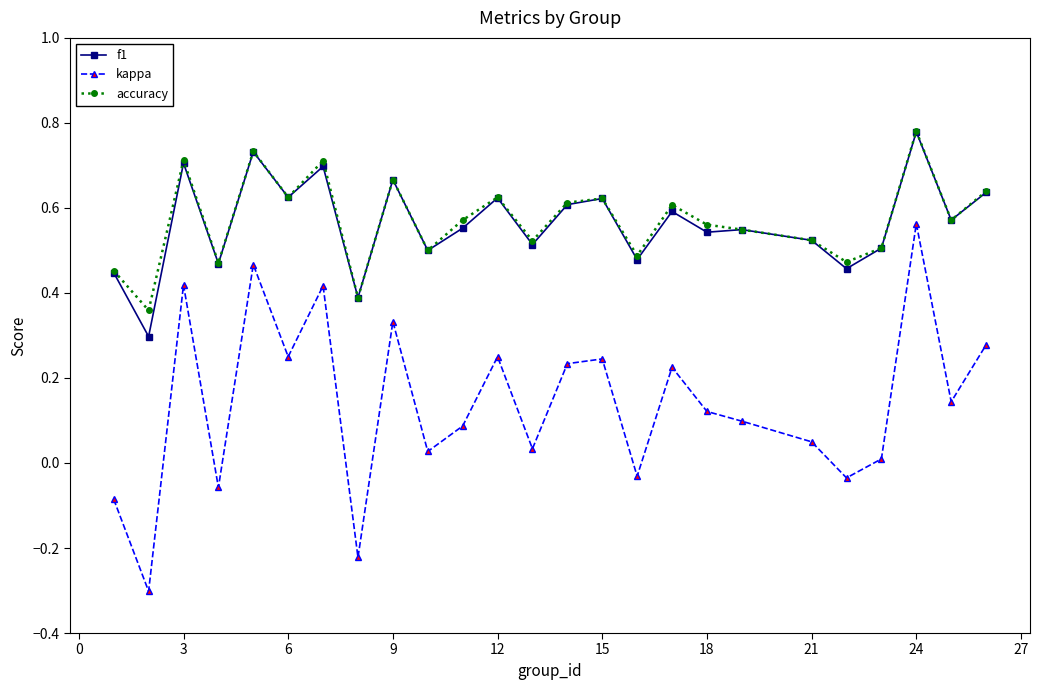

True or false: accuracy and kappa intersect in this chart.

False